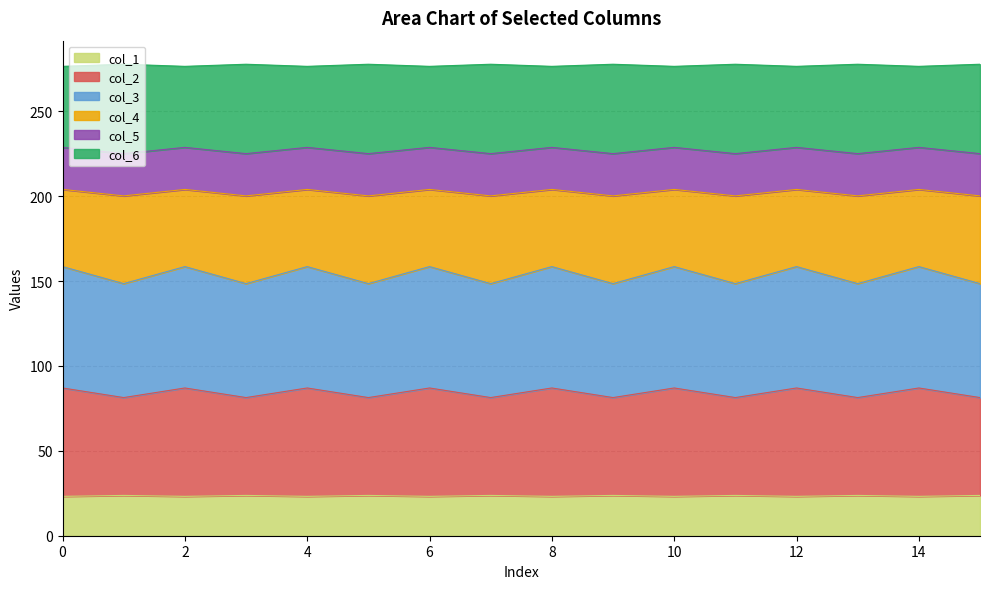

How many data points in col_5 are less than 228?

8